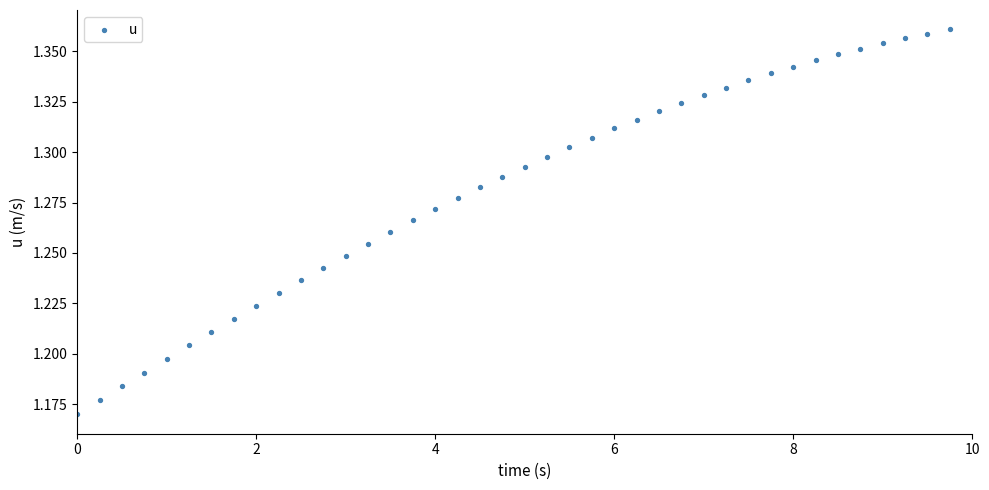

What is the range of X values (max minus min)?

9.8